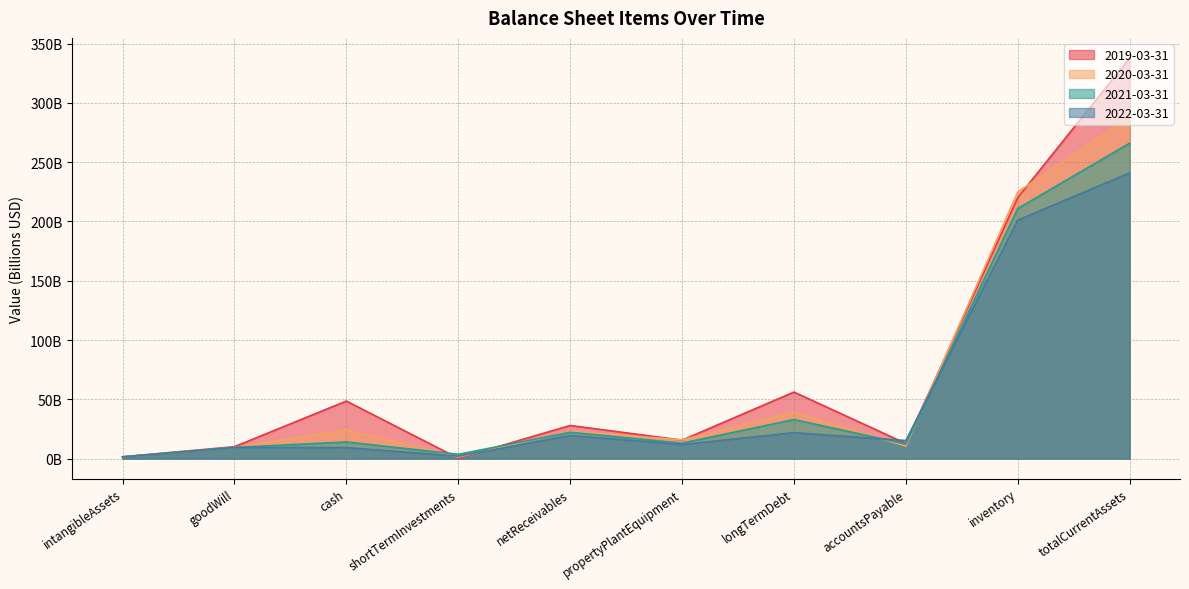

Where is the first local maximum for 2022-03-31?

goodWill